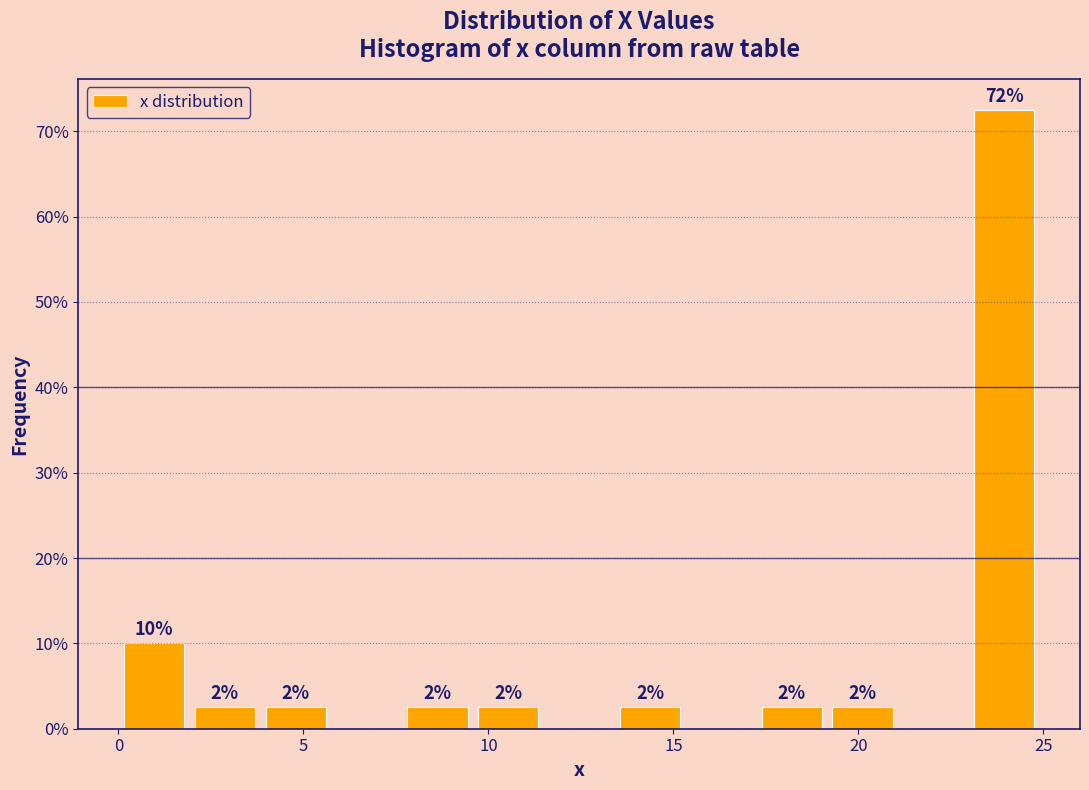

Around what value on the x-axis is the tallest bar? Give the approximate position of its centre, as read against the axis.

24.0